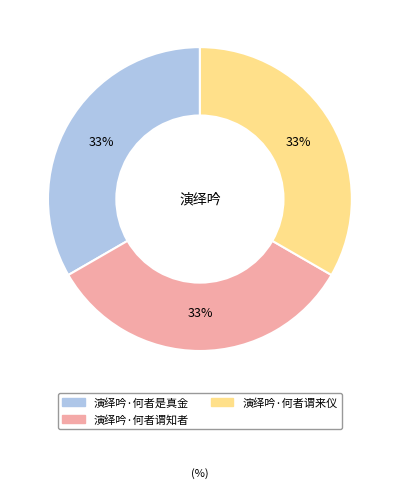

Does any single category account for the majority?

No